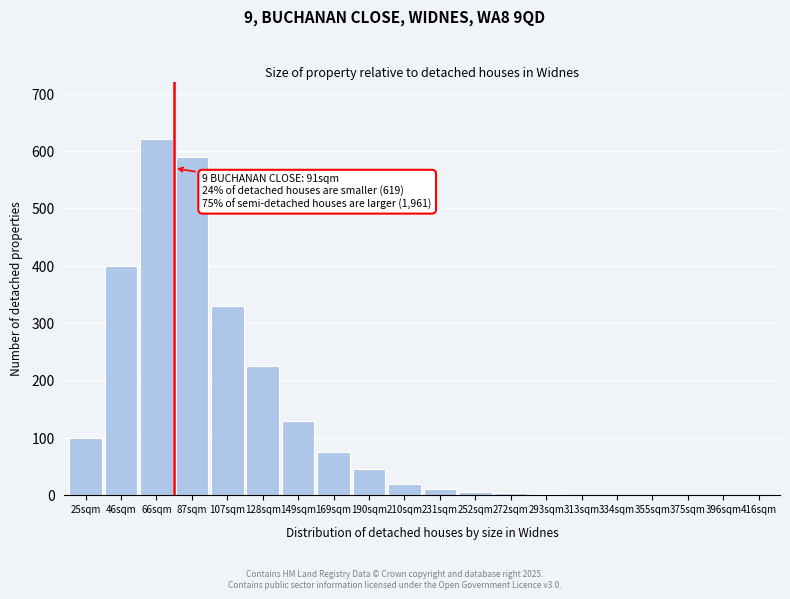

At which label is the value closest to 310?

107sqm